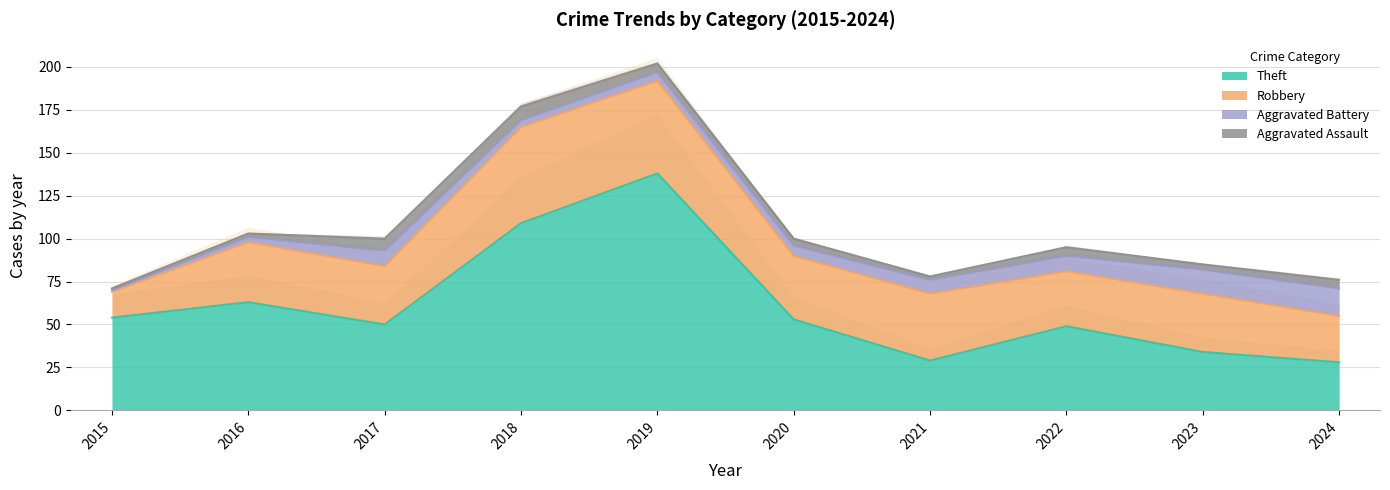

How many data points in Robbery are above 35?

4